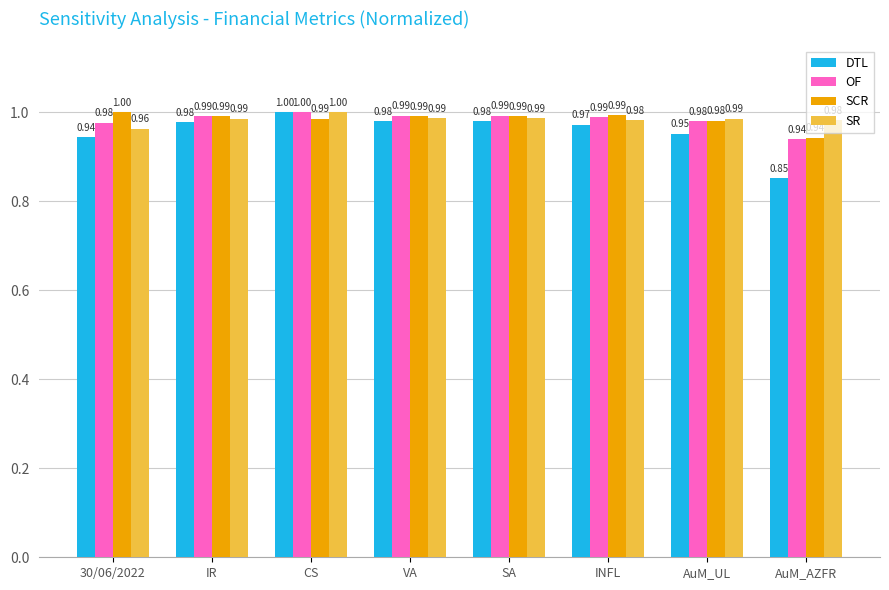

Which series has the widest spread of values?

DTL